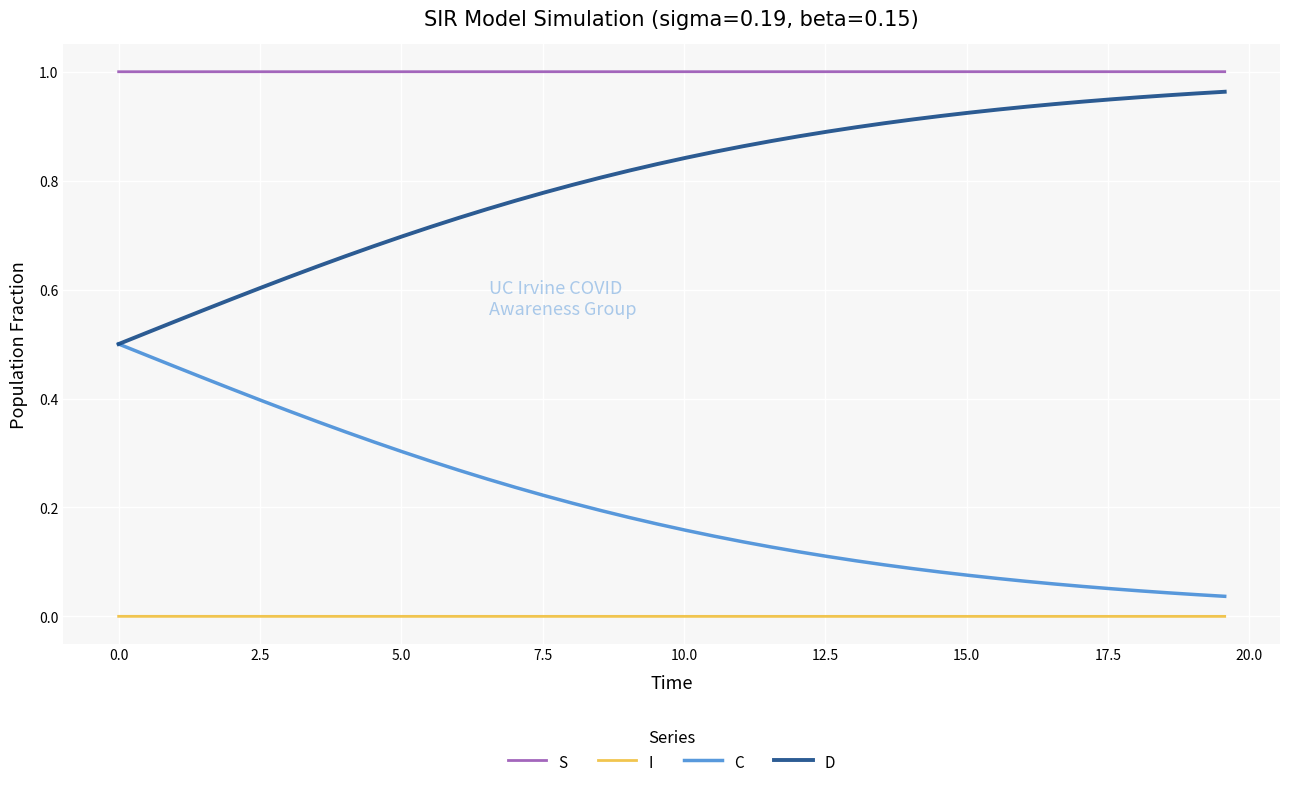

Which series has the largest total across all categories?

S